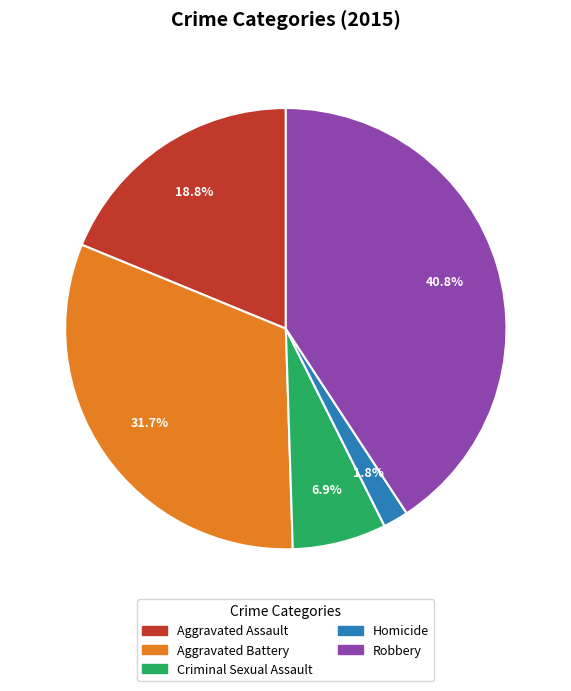

Which slice is the largest?

Robbery